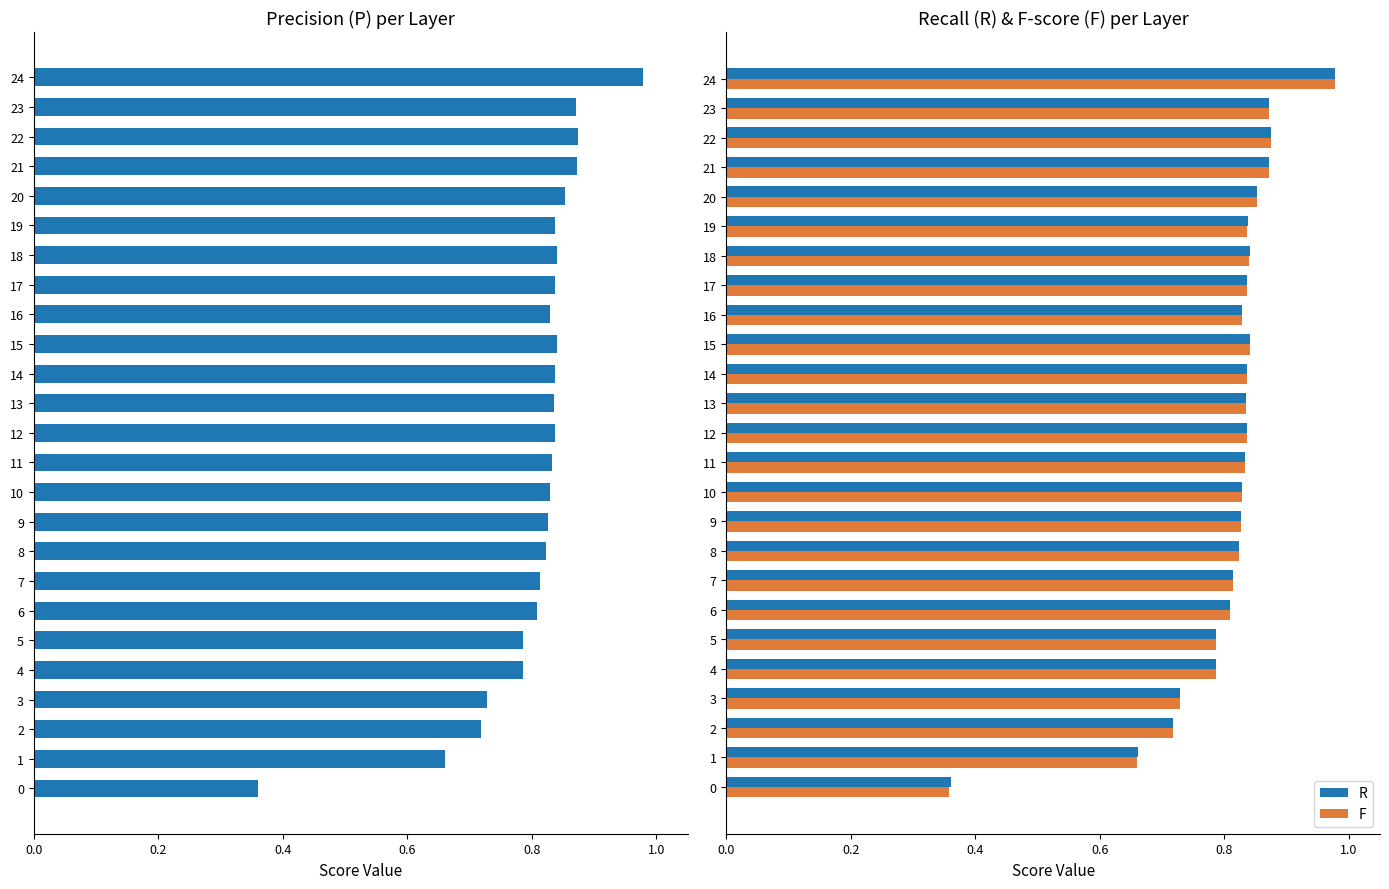

How many bars are there in each group?

3